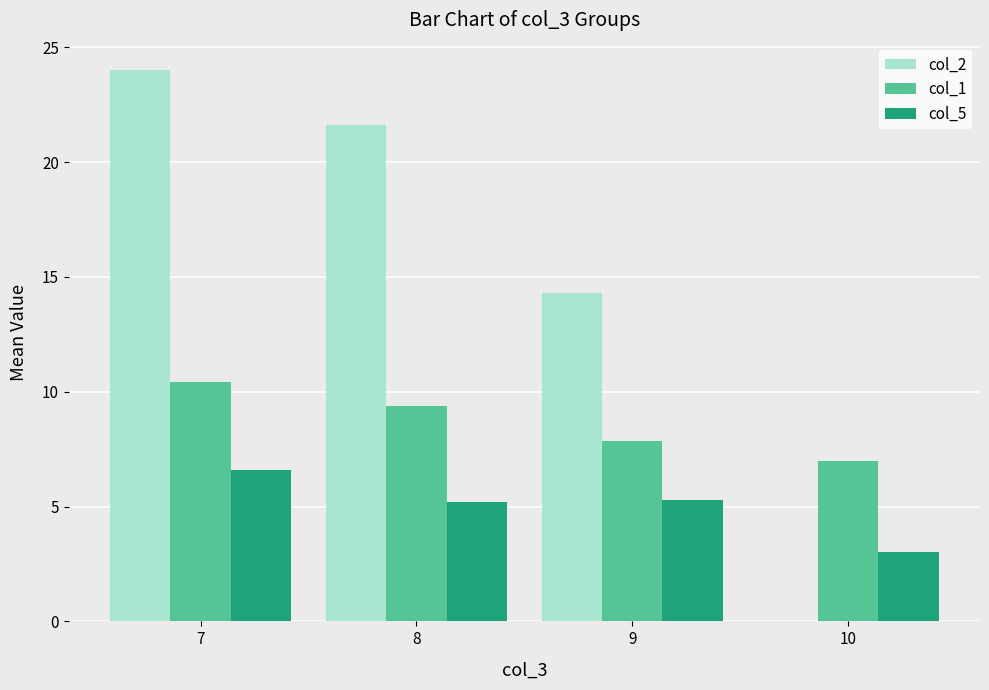

What is the spread (max minus min) of values at 8?

16.4